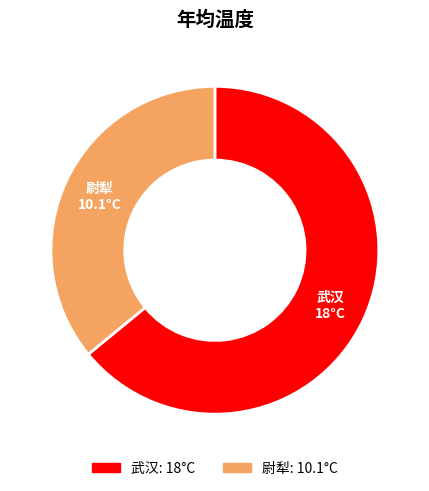

What is the largest slice in the pie chart?

武汉